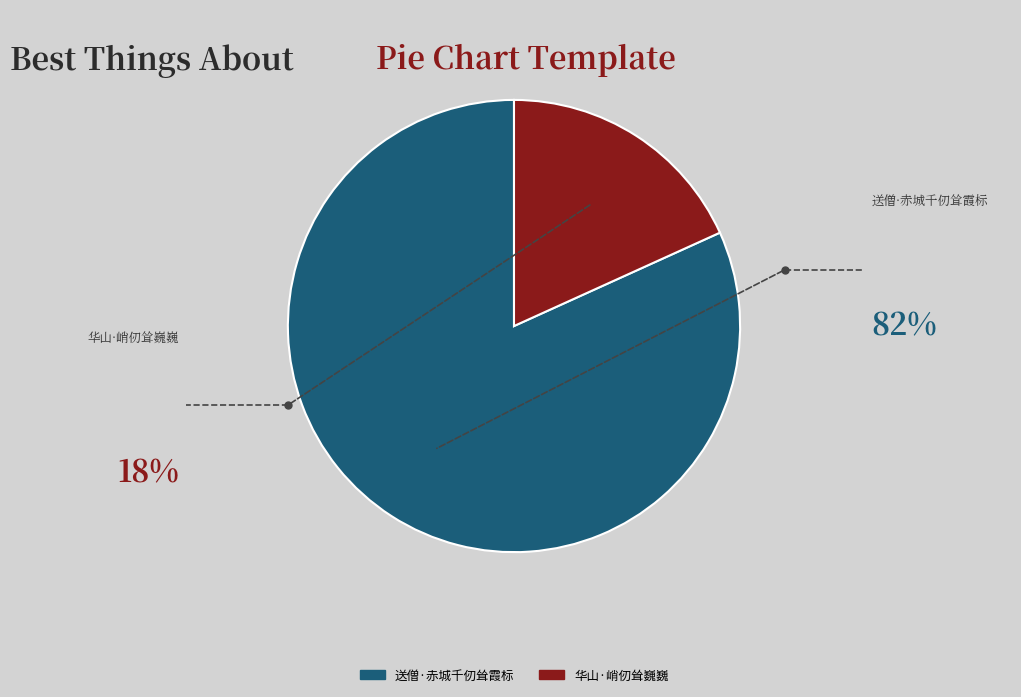

Count the number of slices in the pie.

2